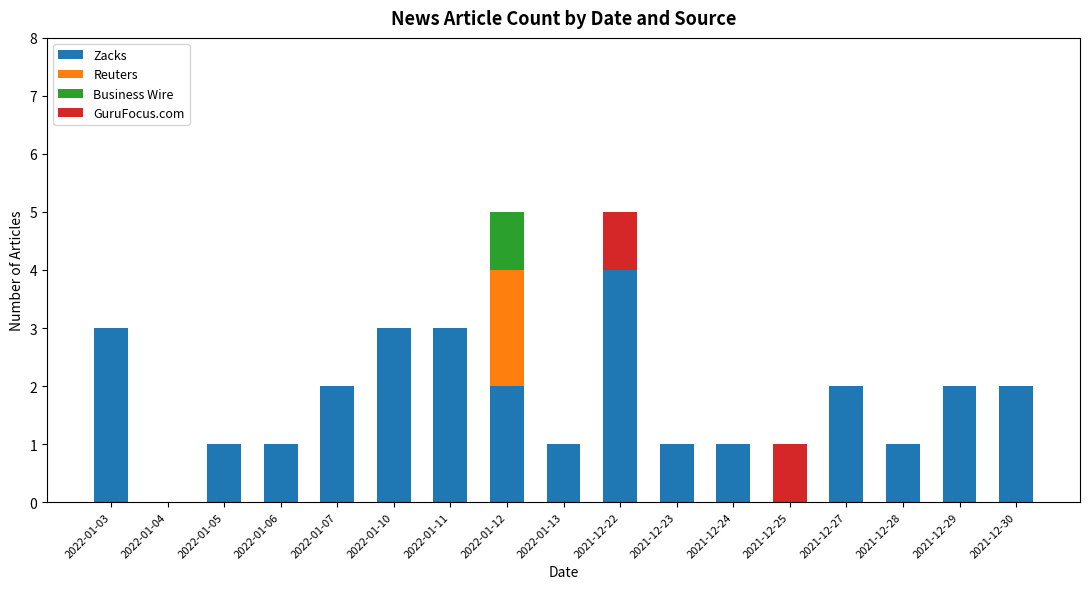

Which category has the highest value in the Zacks series?

2021-12-22